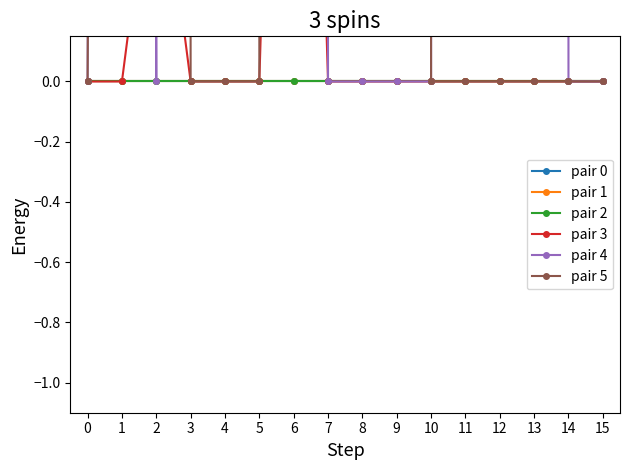

How many lines are shown in the chart?

6